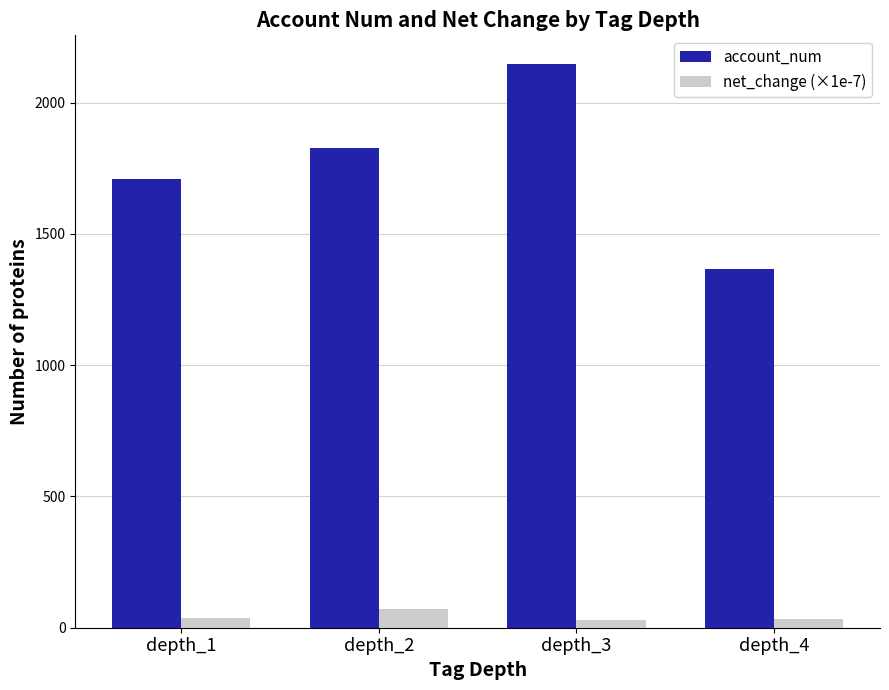

At which category is the sum across all series the highest?

depth_3